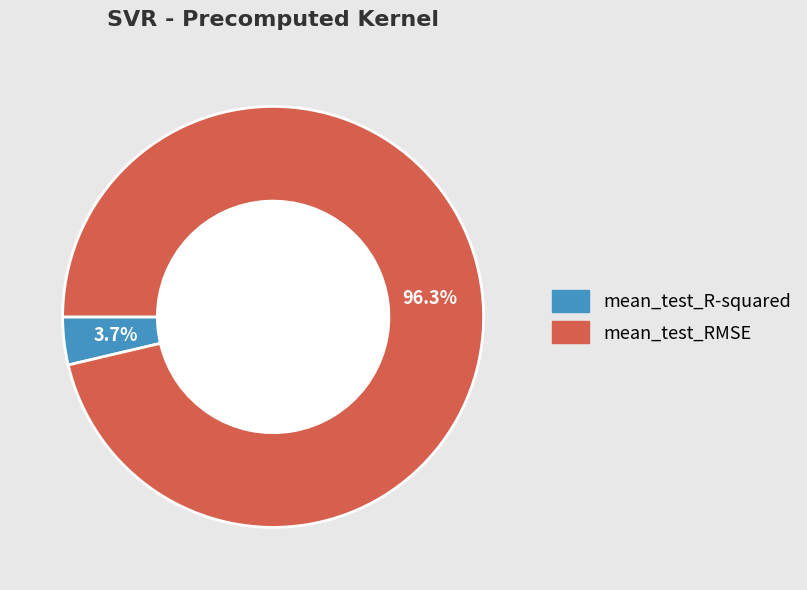

Between mean_test_RMSE and mean_test_R-squared, which is larger?

mean_test_RMSE